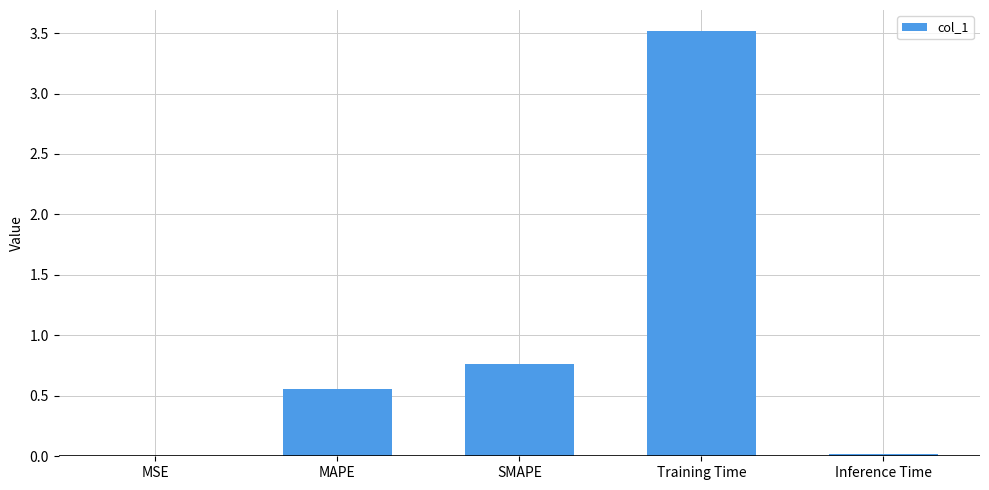

What is the sum of all values?

4.9